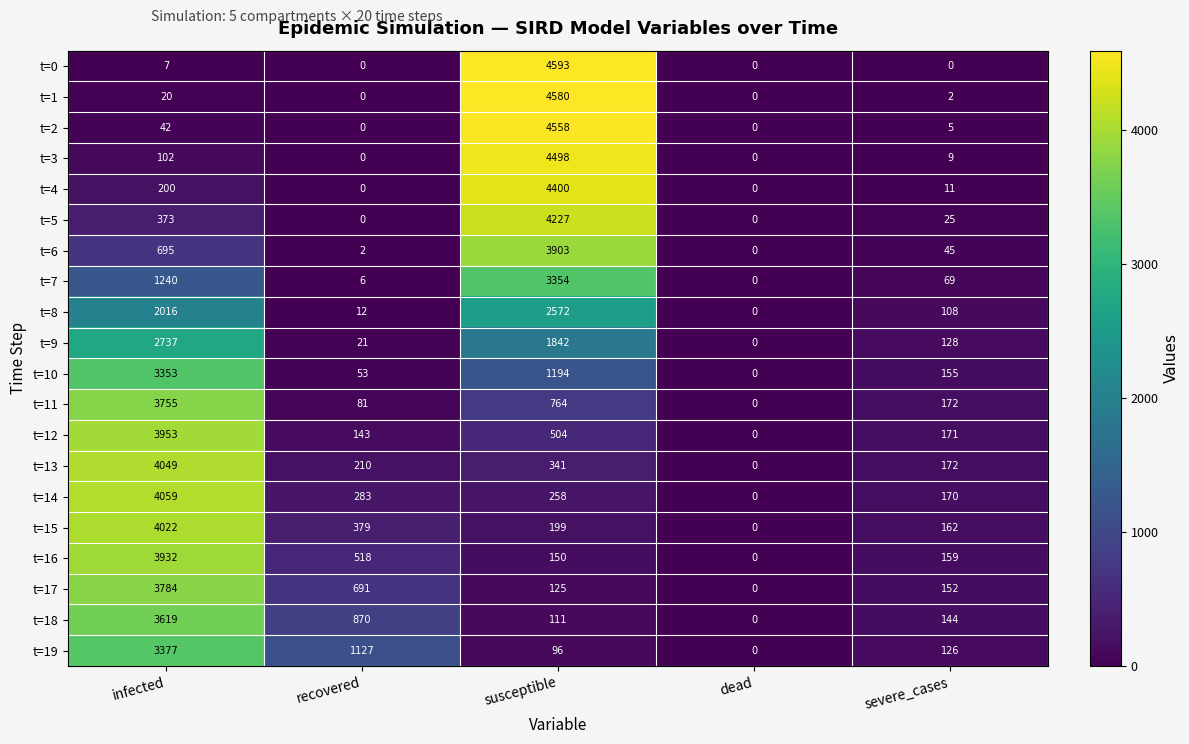

The value of t=0 at dead is 1830. True or false?

False